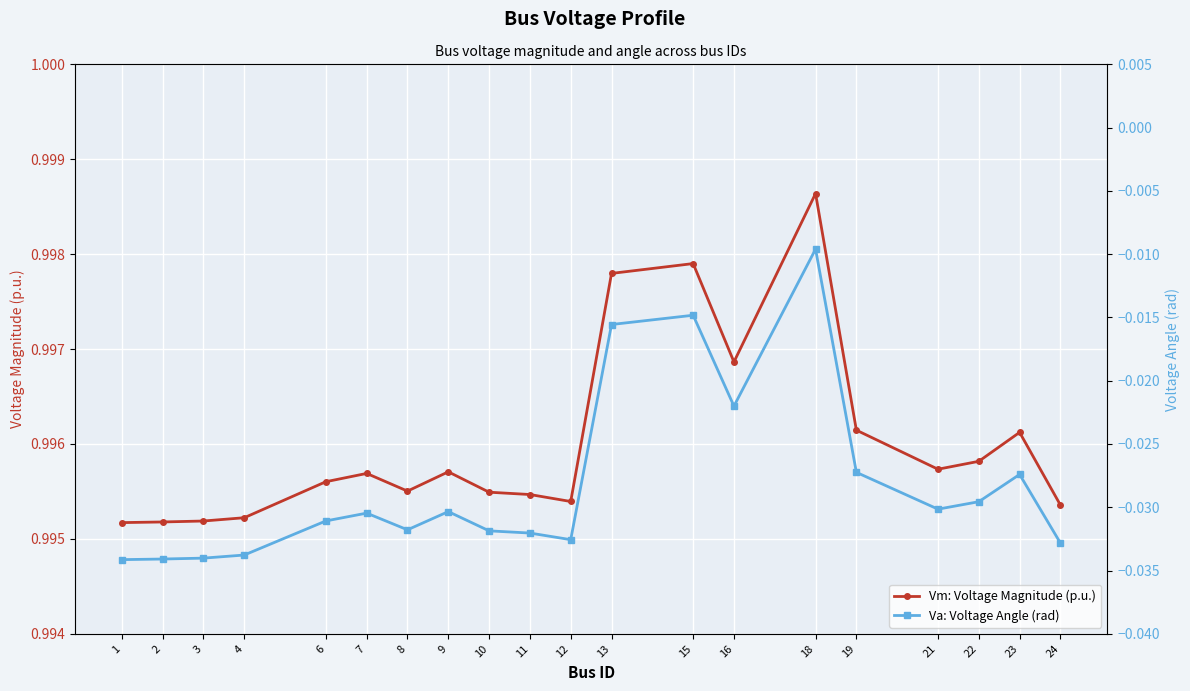

Rank the series at 8 from highest to lowest value.

Vm: Voltage Magnitude (p.u.), Va: Voltage Angle (rad)